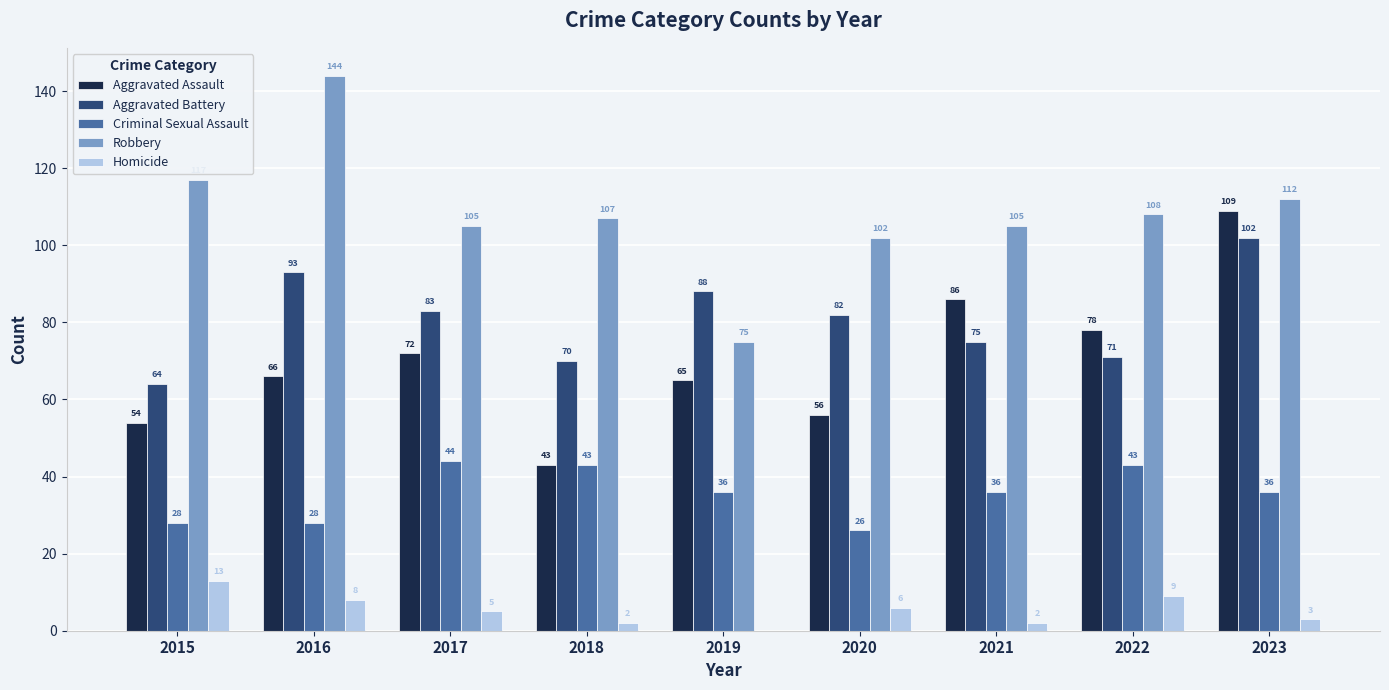

The value of Robbery at 2020 is 102. True or false?

True